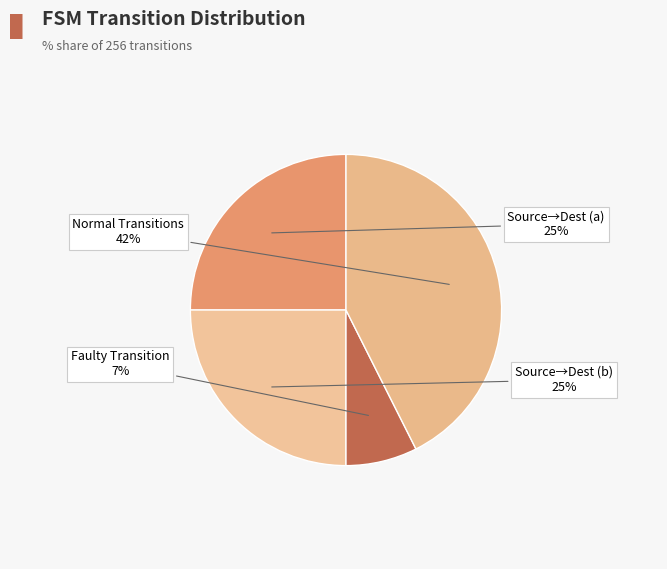

Does input_symbol a represent more than half of the total?

No